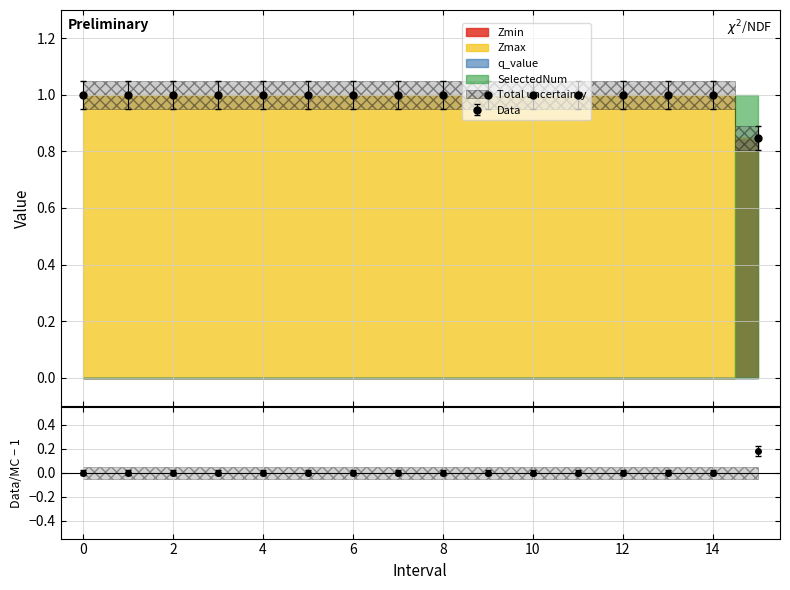

True or false: Zmax and SelectedNum intersect in this chart.

False